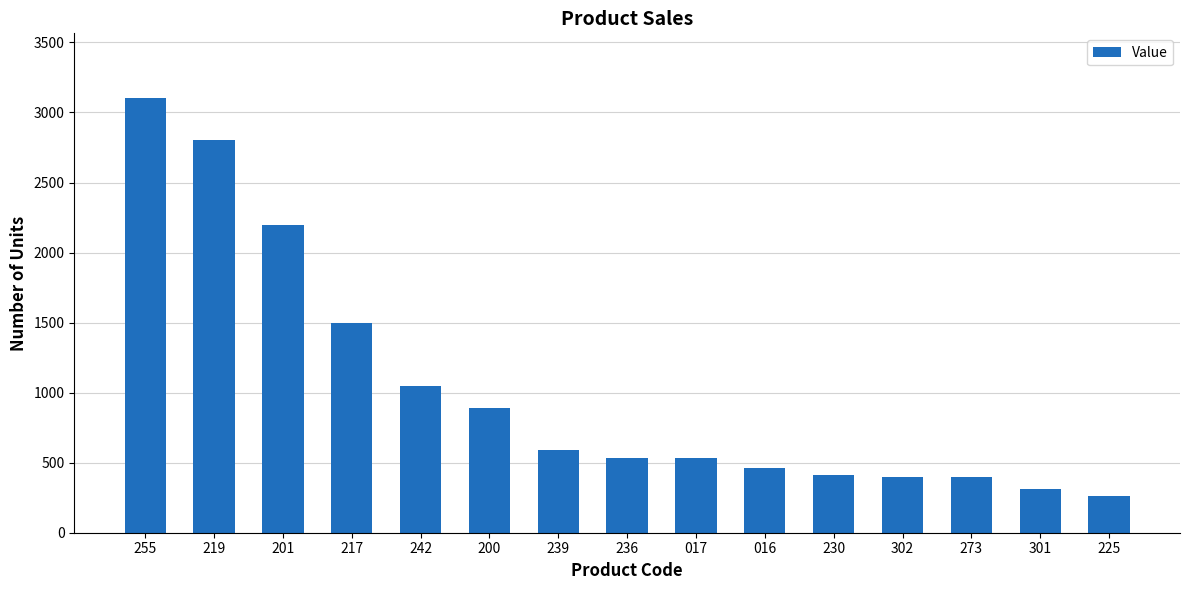

At which label is the value closest to 1680?

217